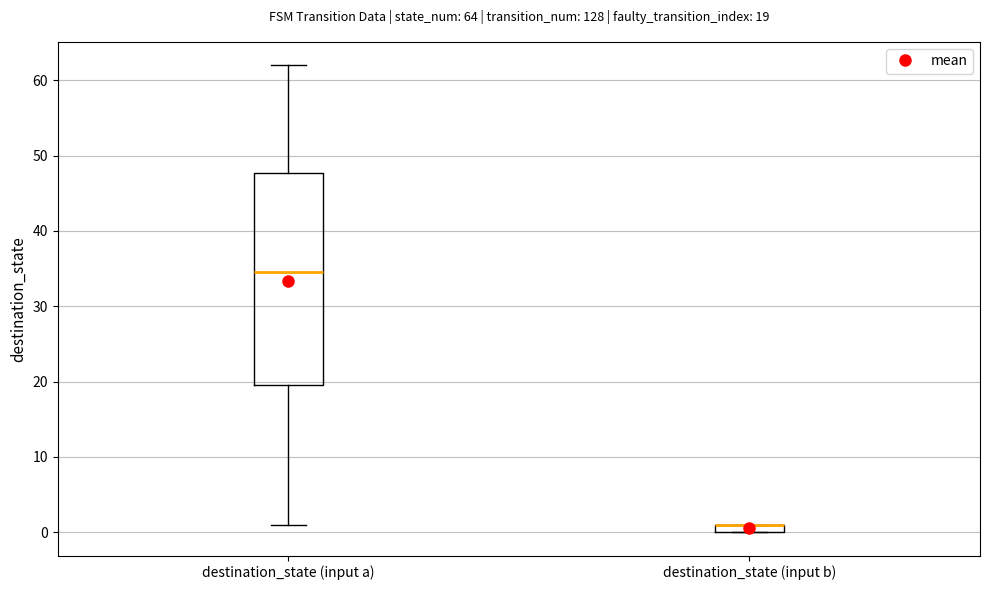

Which box is the tallest, from its lower edge to its upper edge?

destination_state (input a)